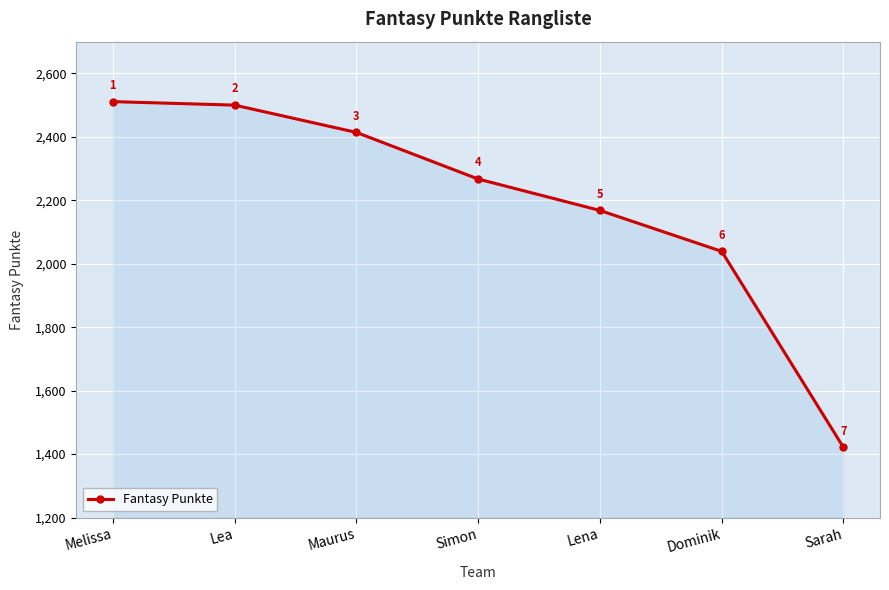

Reading left to right, list all the values displayed in this chart.

Melissa=2511	Lea=2500	Maurus=2414	Simon=2267	Lena=2168	Dominik=2039	Sarah=1421